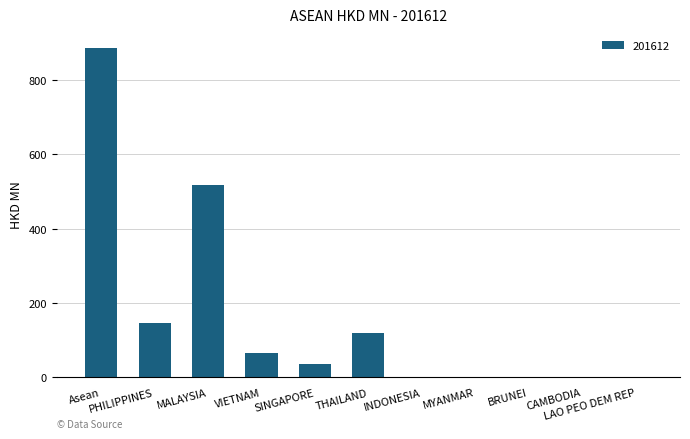

What is the greatest value displayed?

887.5